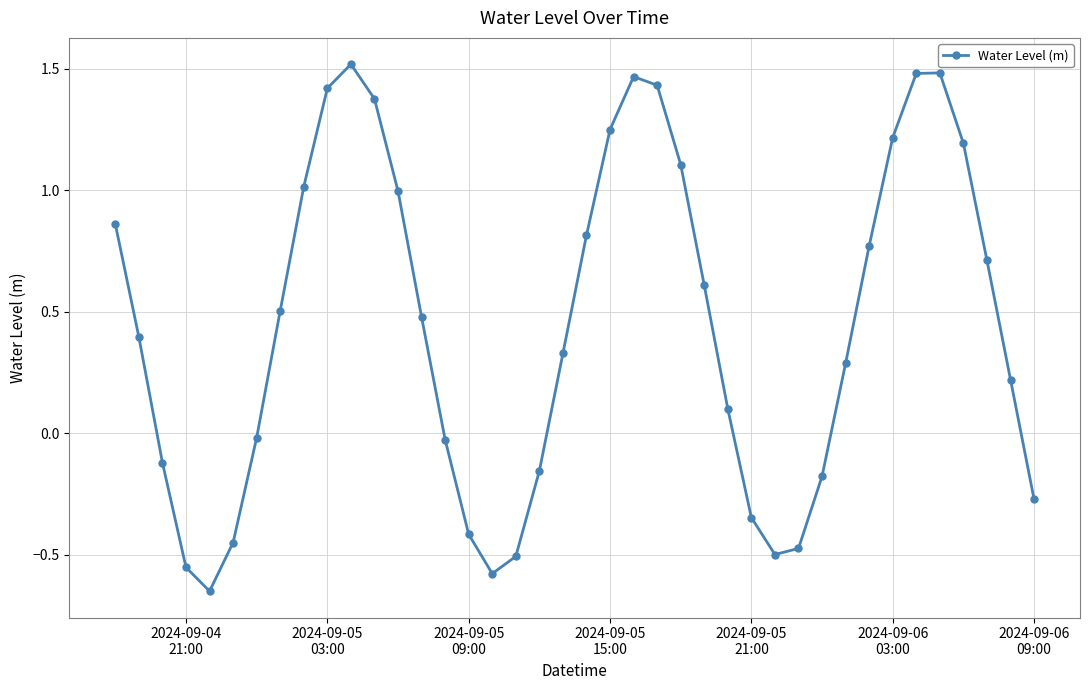

How many points are higher than both their immediate neighbors (excluding endpoints)?

3